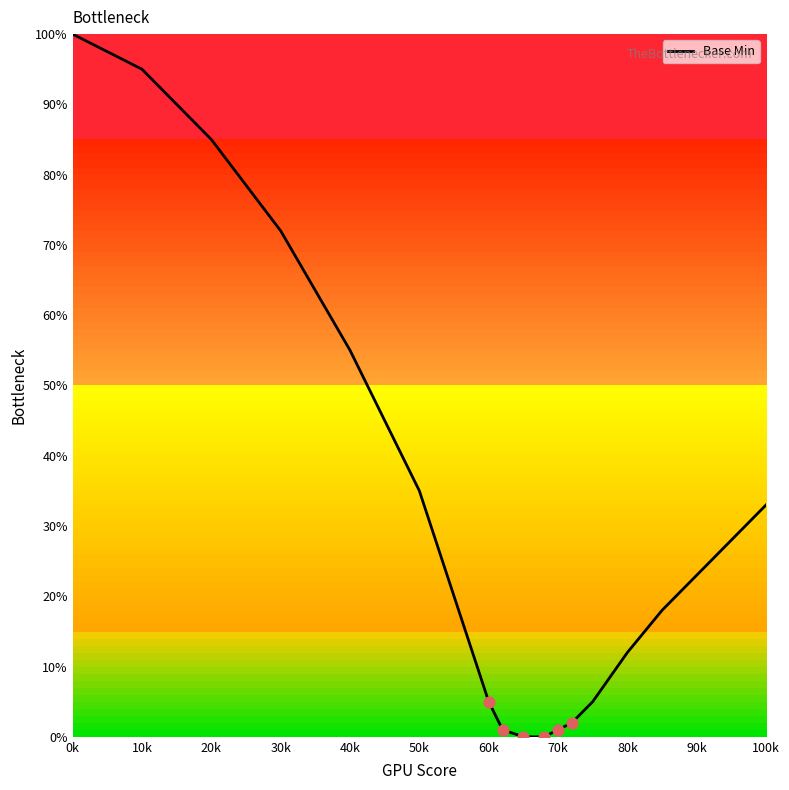

What is the greatest value displayed?

100